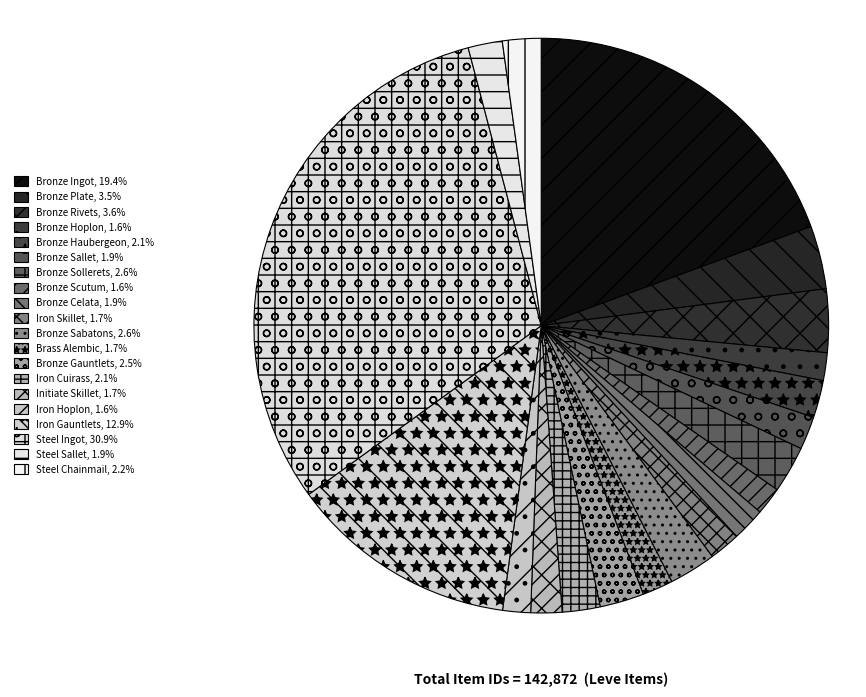

To the nearest percent, what is the combined percentage of Bronze Sallet and Bronze Scutum?

3%